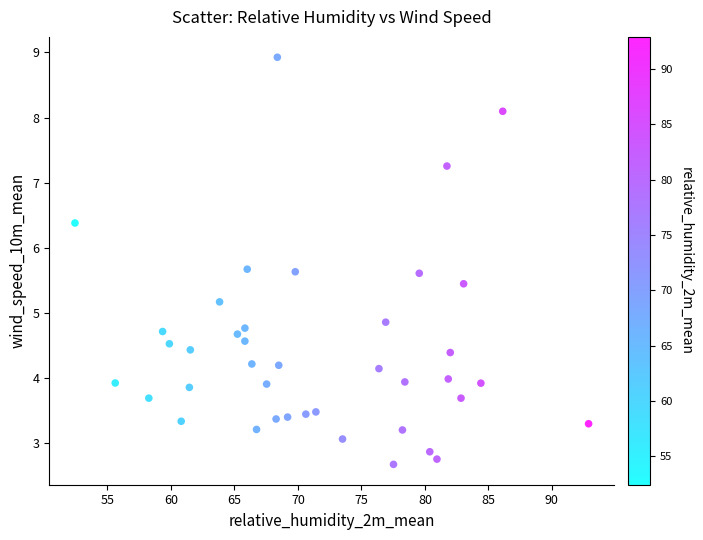

What is the range of Y values (max minus min)?

6.2